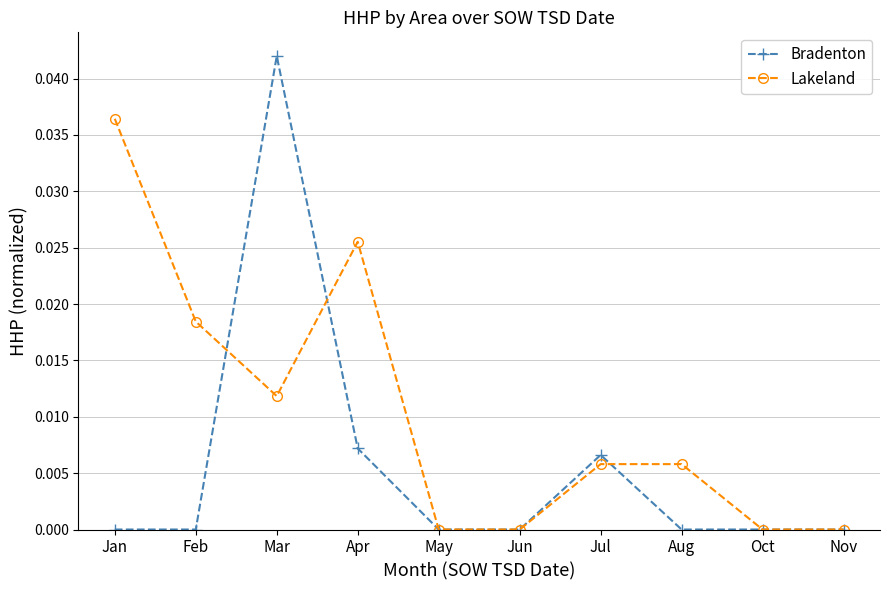

True or false: Bradenton has a value of 0.0 at May.

True